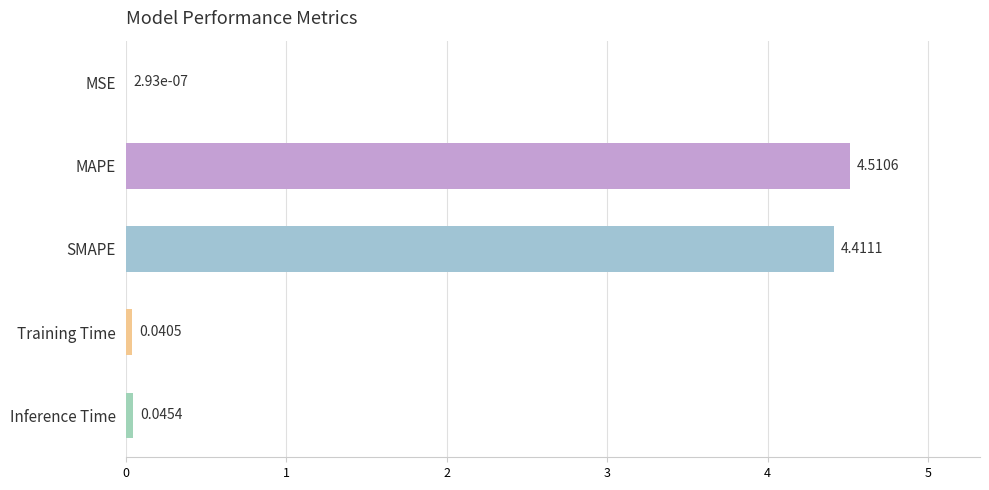

At which label is the value closest to 2?

Inference Time